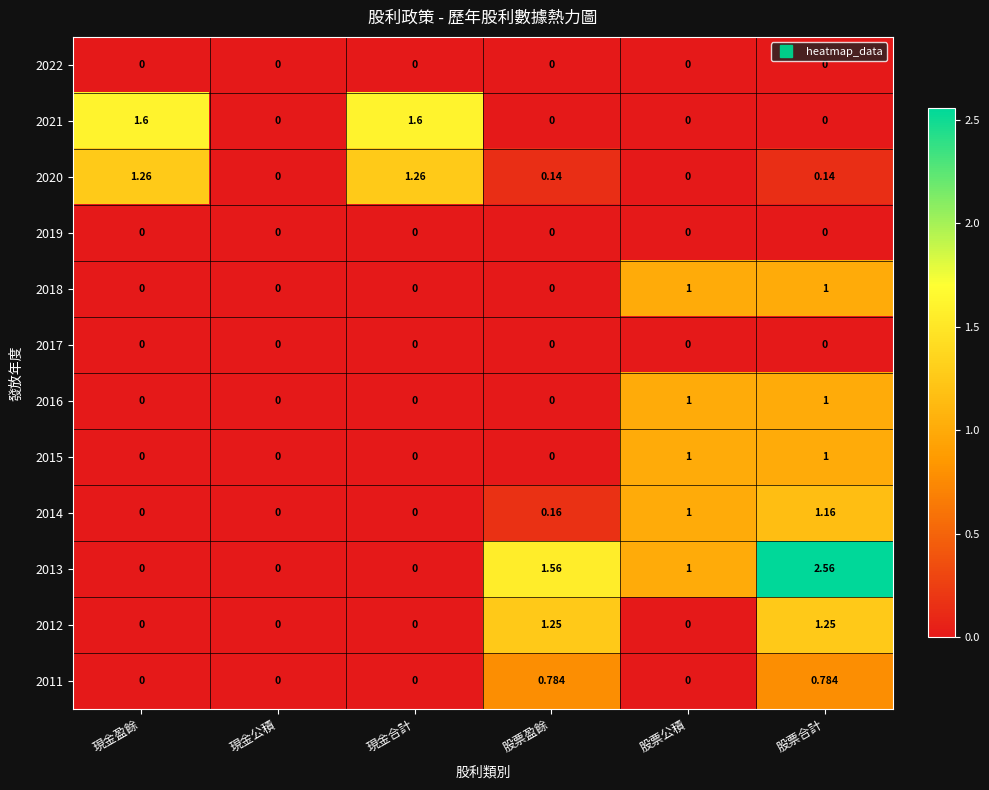

Which series changed the most between 現金合計 and 股票公積?

2021